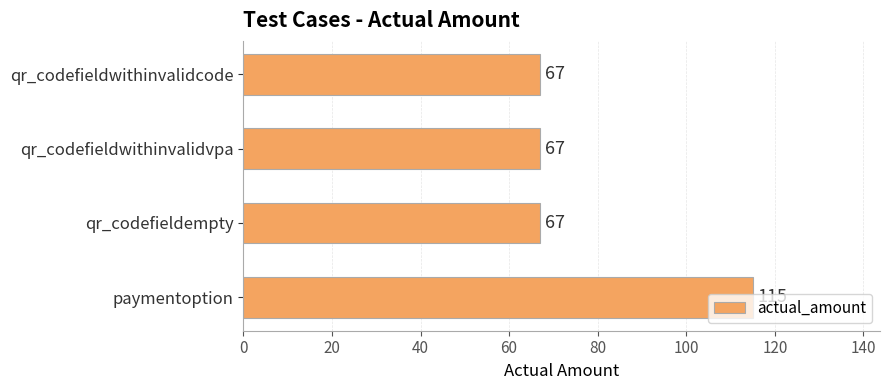

What is the approximate value at qr_codefieldwithinvalidcode?

67